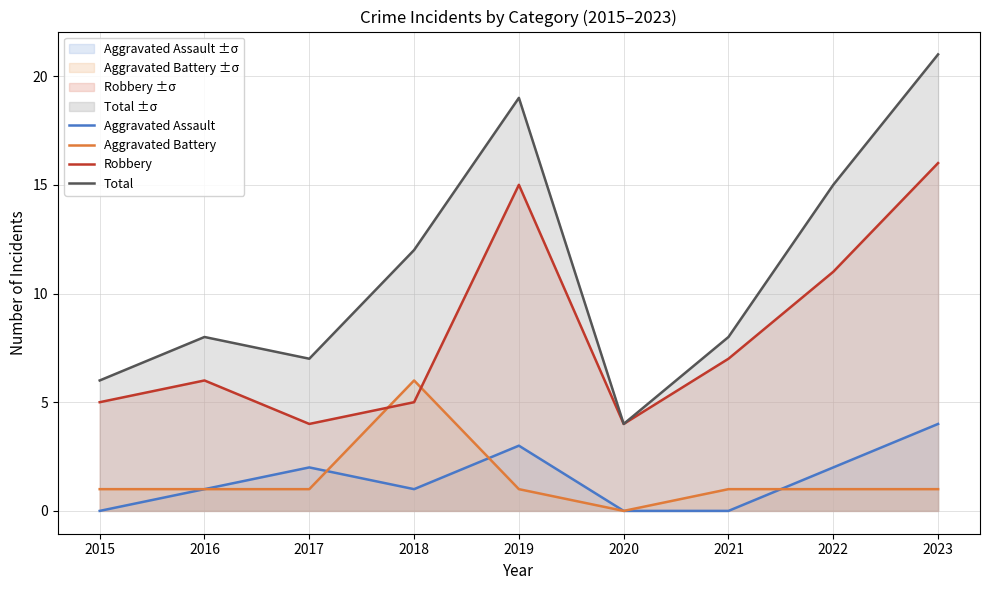

Reading left to right, extract all data points from this chart.

Aggravated Assault: 0	1	2	1	3	0	0	2	4
Aggravated Battery: 1	1	1	6	1	0	1	1	1
Robbery: 5	6	4	5	15	4	7	11	16
Total: 6	8	7	12	19	4	8	15	21